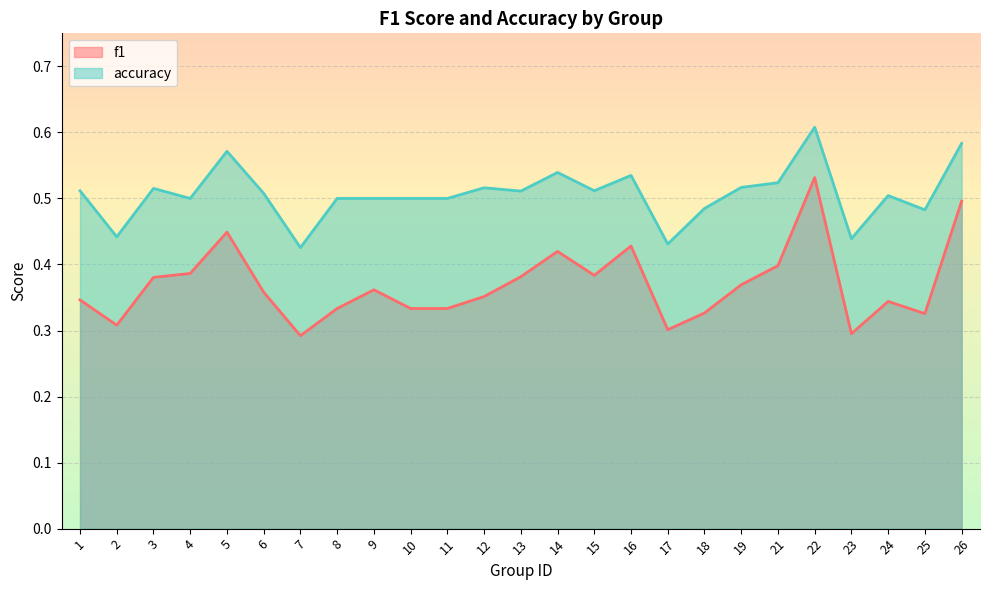

How many lines are shown in the chart?

2